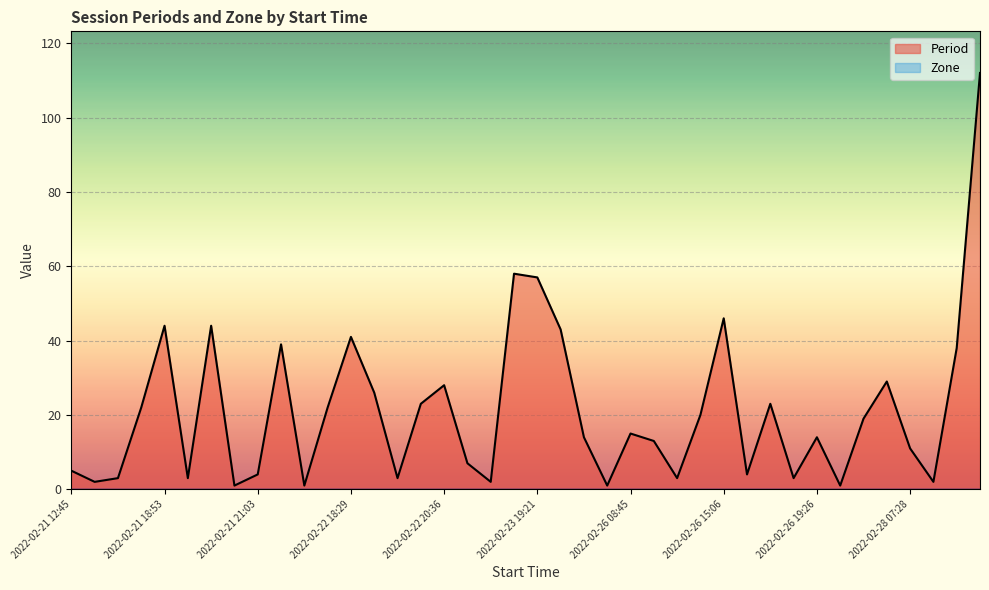

At which label is the value closest to 56?

2022-02-23 19:21